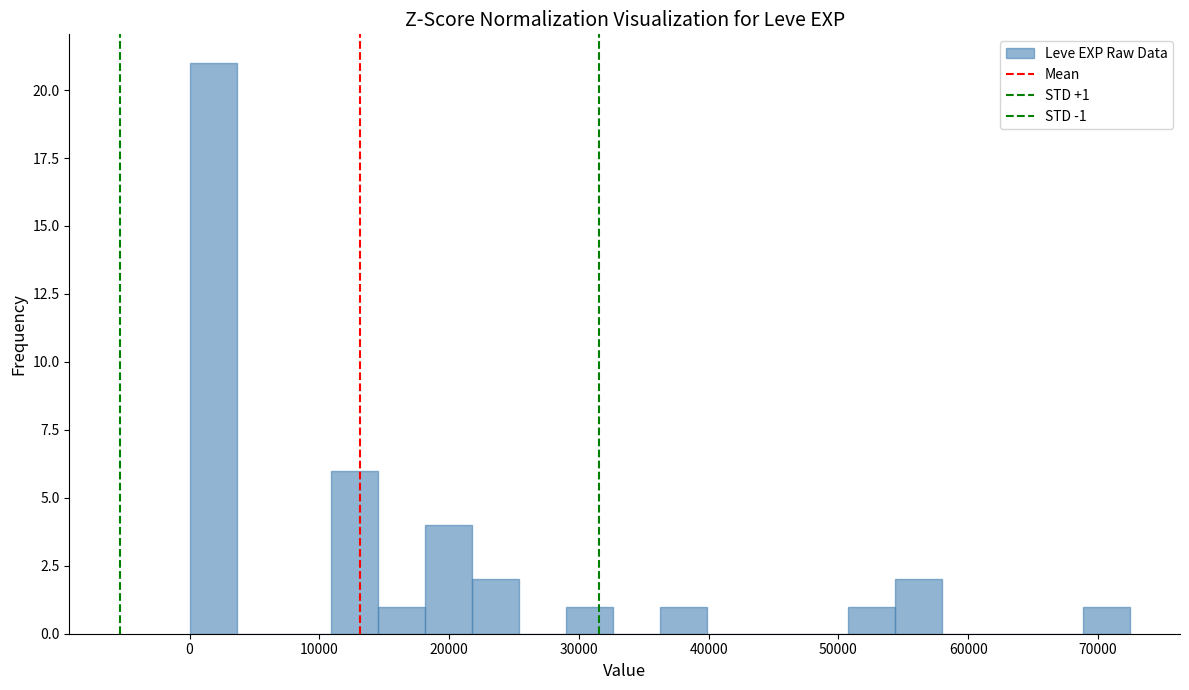

Read against the x-axis, roughly where is the centre of the tallest bar?

2000